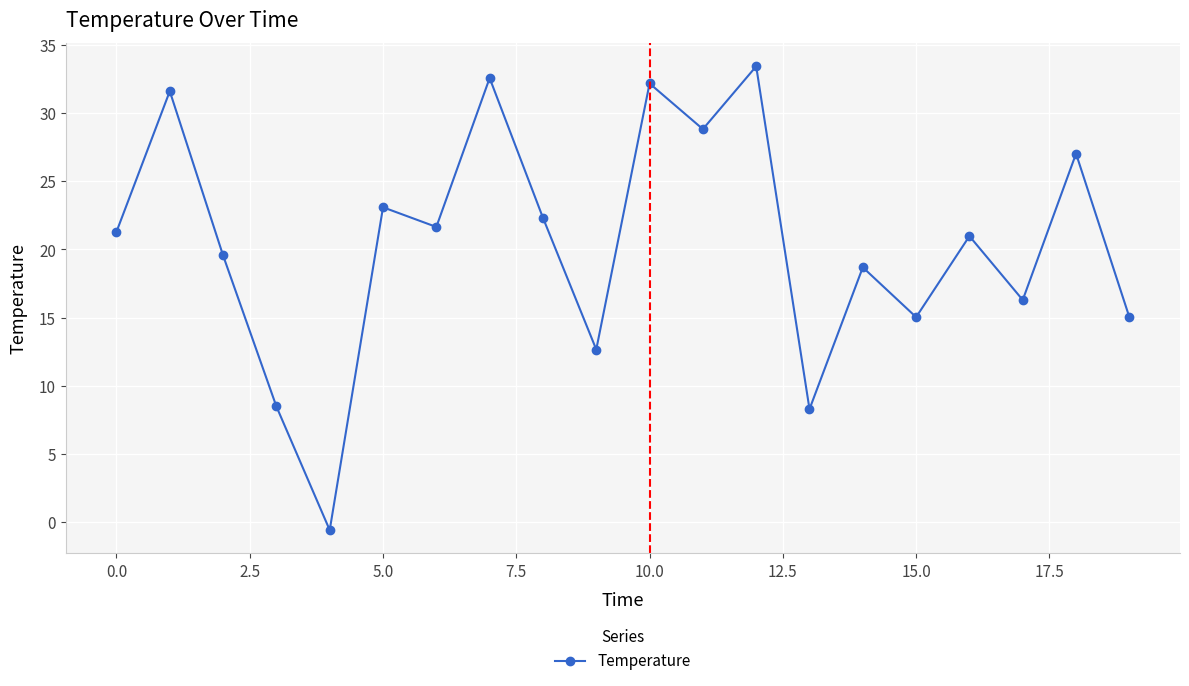

Reading left to right, list all the values displayed in this chart.

21.3	31.6	19.6	8.5	-0.6	23.1	21.7	32.6	22.3	12.7	32.2	28.8	33.4	8.3	18.7	15.0	21.0	16.3	27.0	15.0